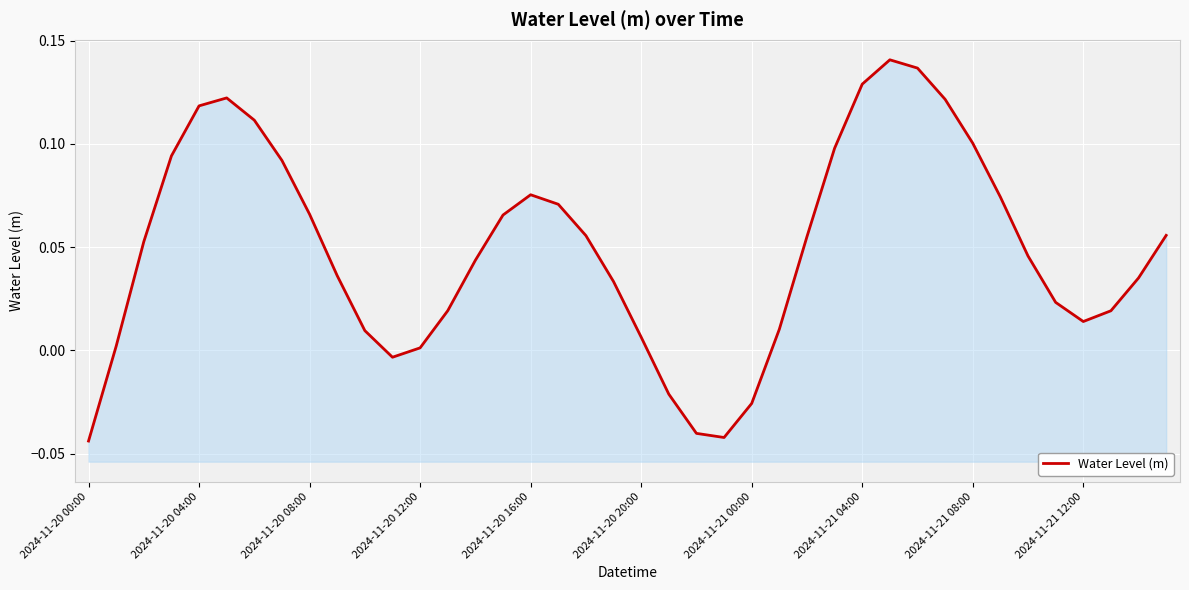

How many categories are shown in the chart?

40